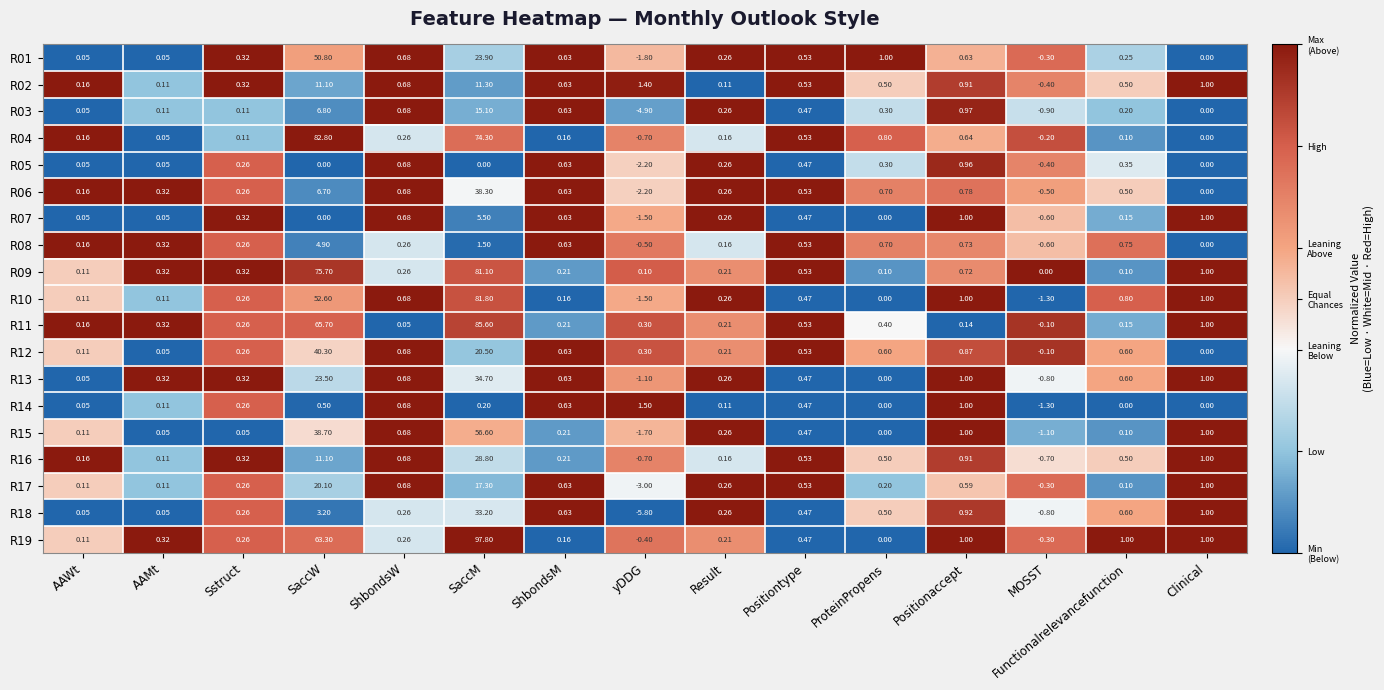

What is the total value across all series at ProteinPropens?

6.6